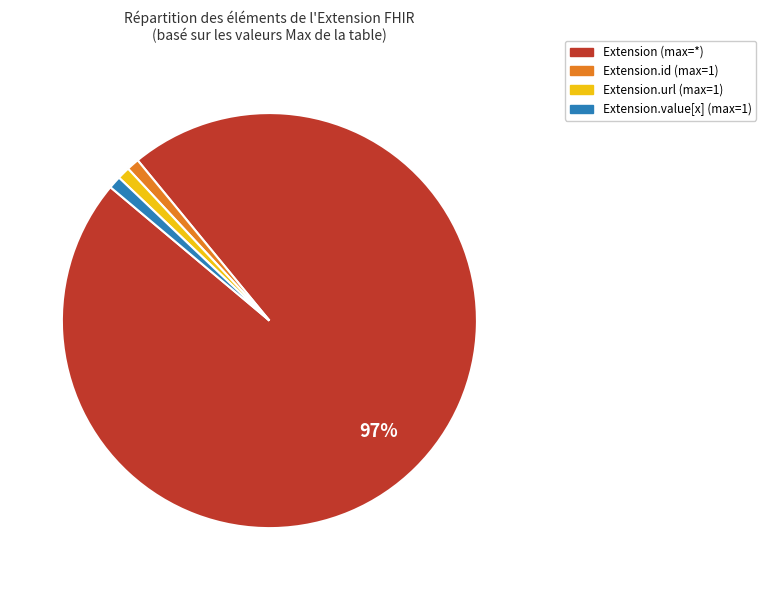

Is there any slice that represents more than half of the pie?

Yes